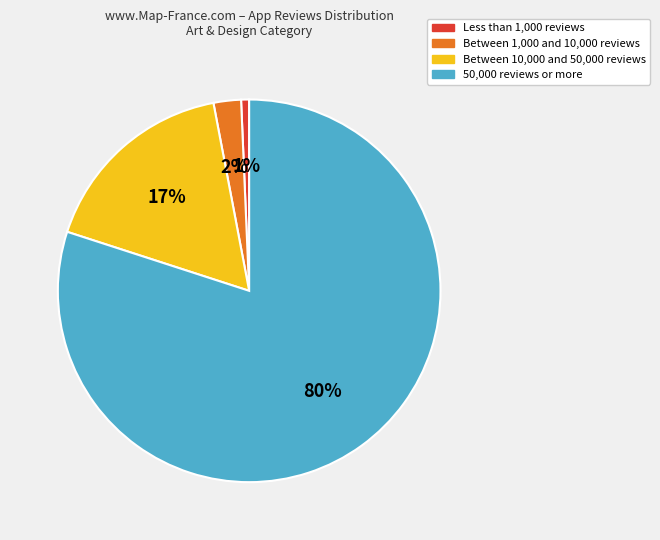

Which has a higher value, Between 1,000 and 10,000 reviews or Between 10,000 and 50,000 reviews?

Between 10,000 and 50,000 reviews